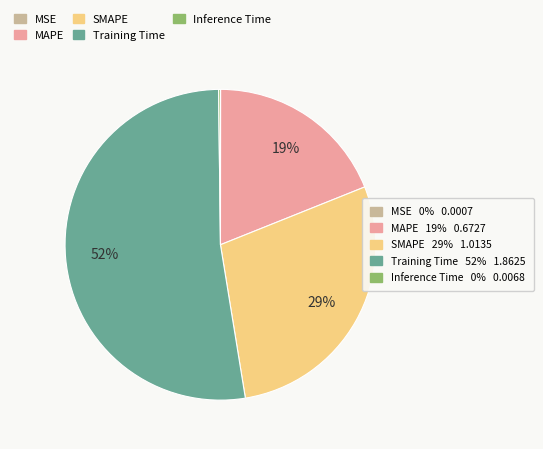

Is there a majority slice in this chart?

Yes